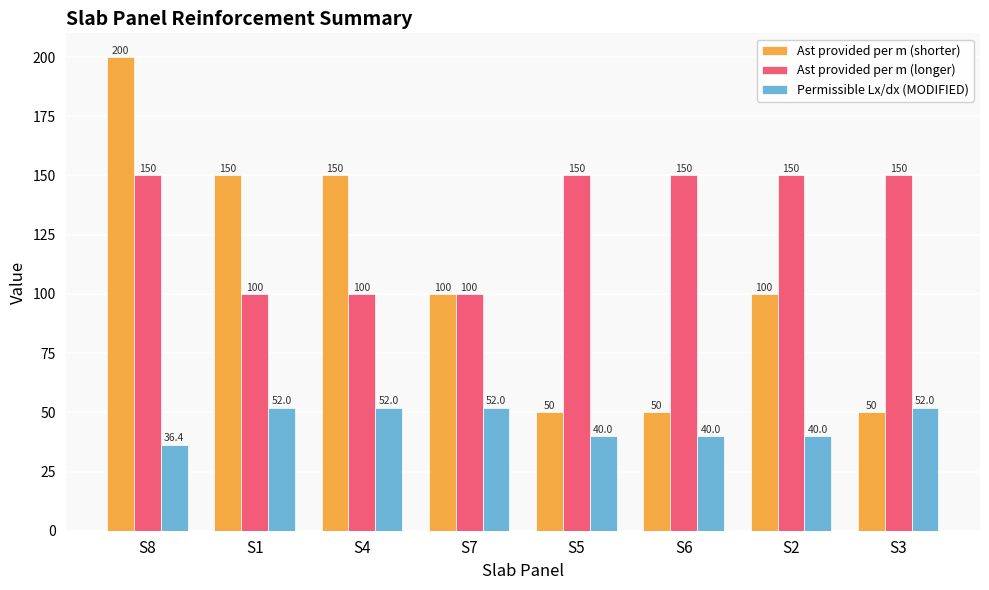

How many data points in Permissible Lx/dx (MODIFIED) are less than 52?

4